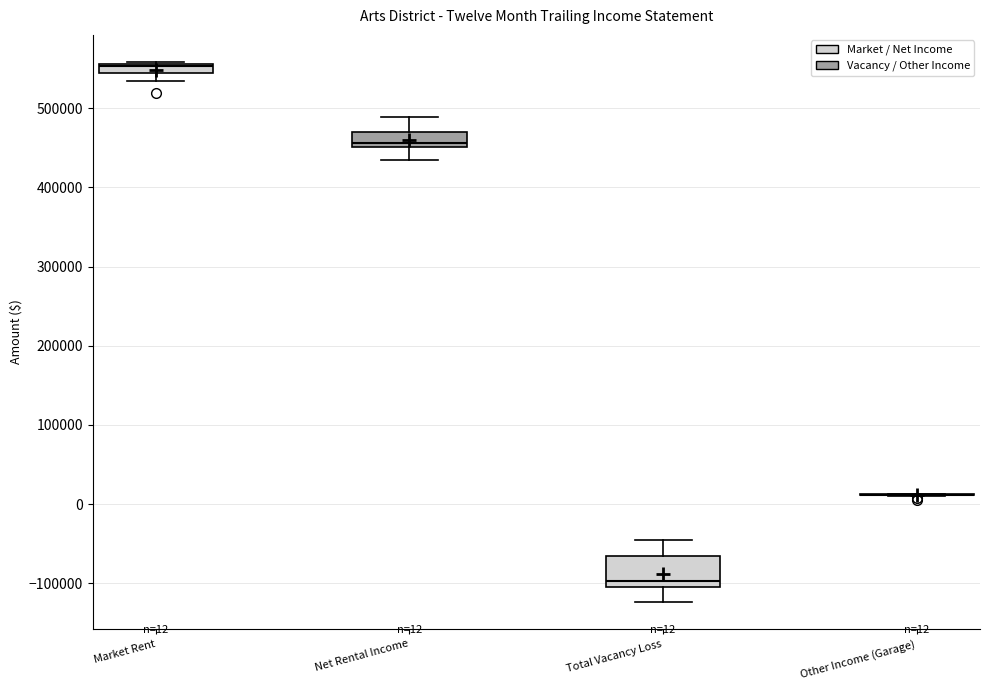

Which box is the tallest, from its lower edge to its upper edge?

Total Vacancy Loss